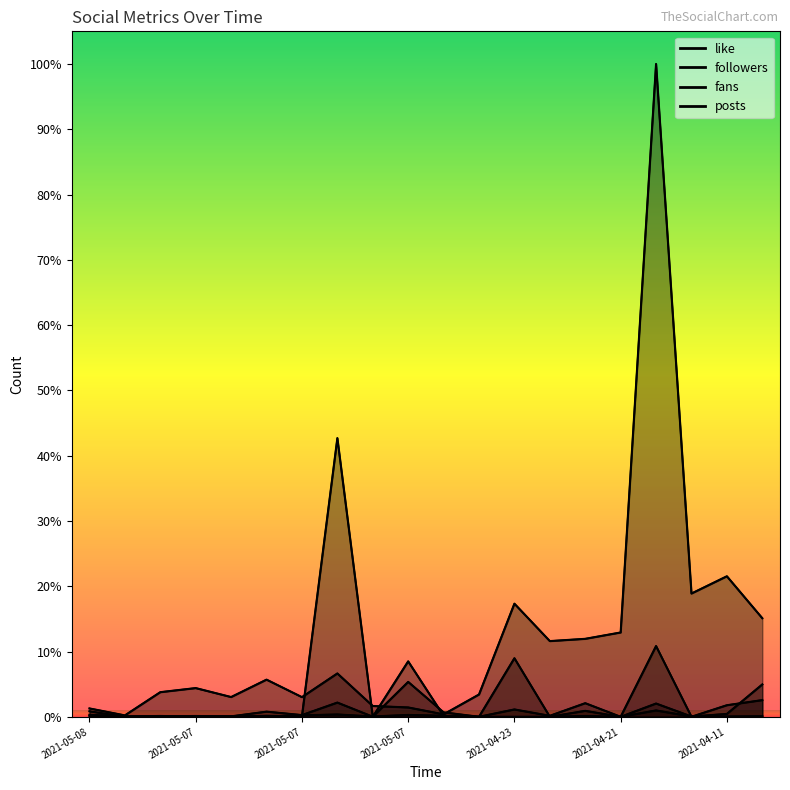

What is the label of the 8th point from the left?

2021-05-07